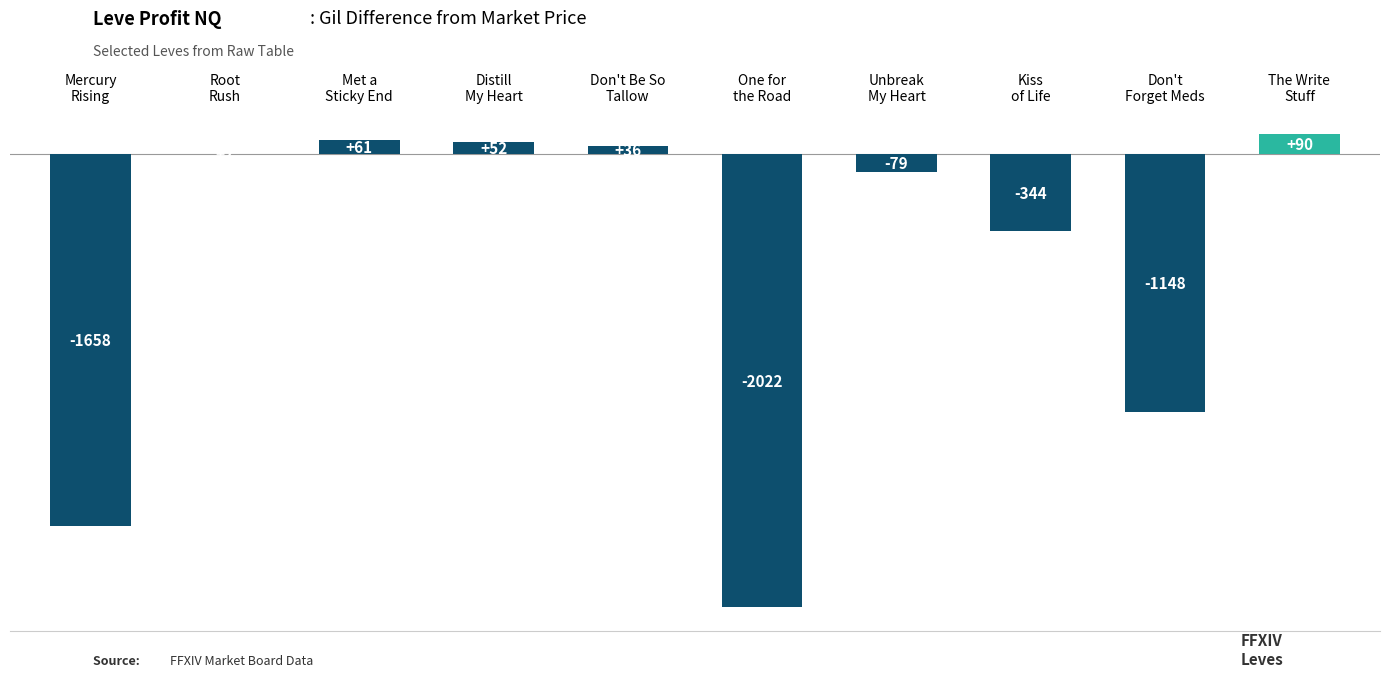

What is the maximum value shown in the chart?

90.2